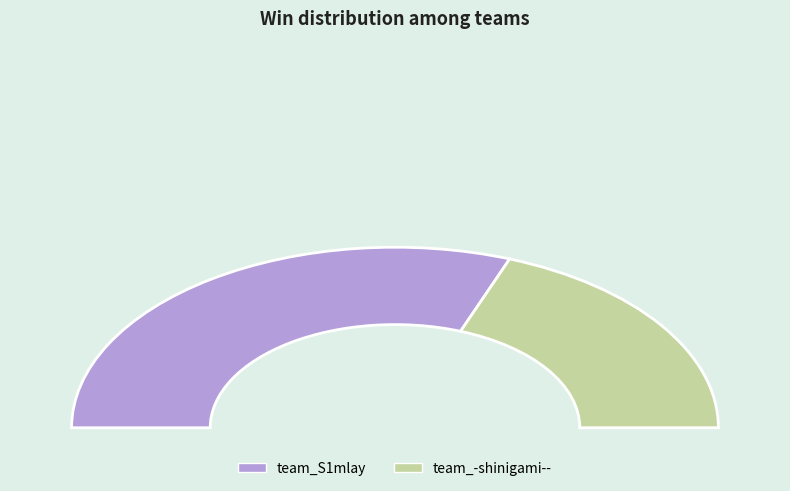

Do team_-shinigami-- and team_S1mlay together represent more than half of the pie?

Yes